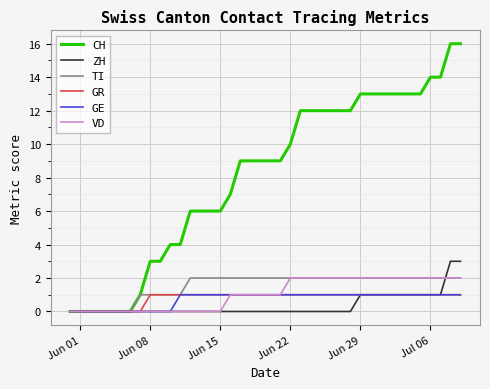

What is the greatest value displayed?

16